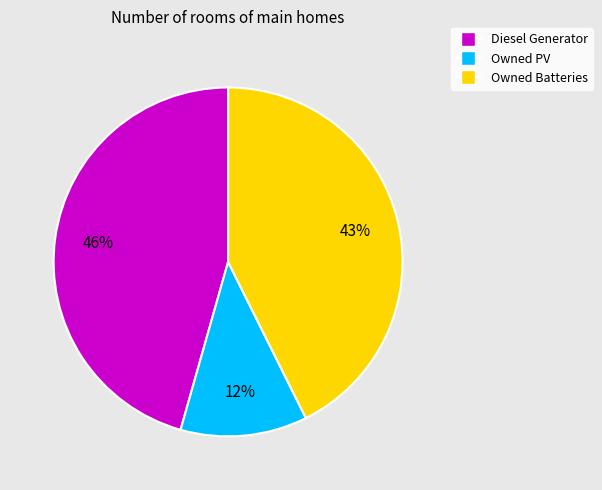

Is Owned Batteries the majority of the pie?

No